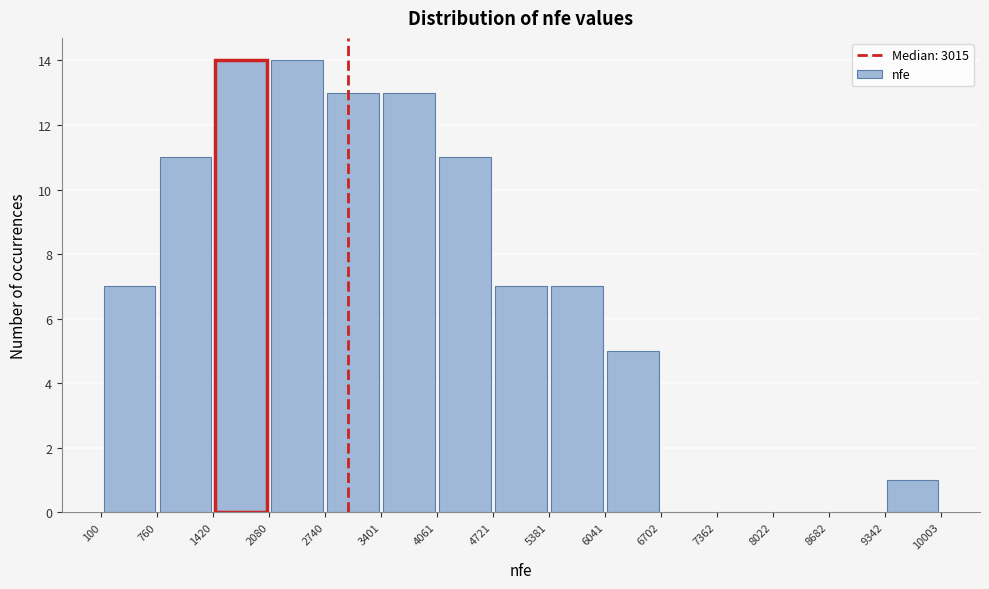

Reading left to right, list every bar in this chart as the range it spans on the x-axis followed by its height. The values are not printed on the chart, so give them approximately, as read against the axis.

100 to 760: 7
760 to 1420: 11
1420 to 2080: 14
2080 to 2740: 14
2740 to 3401: 13
3401 to 4061: 13
4061 to 4721: 11
4721 to 5381: 7
5381 to 6041: 7
6041 to 6702: 5
6702 to 7362: 0
7362 to 8022: 0
8022 to 8682: 0
8682 to 9342: 0
9342 to 10003: 1